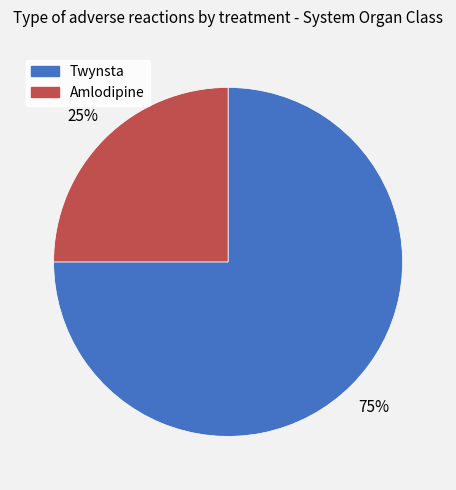

Does any single category account for the majority?

Yes